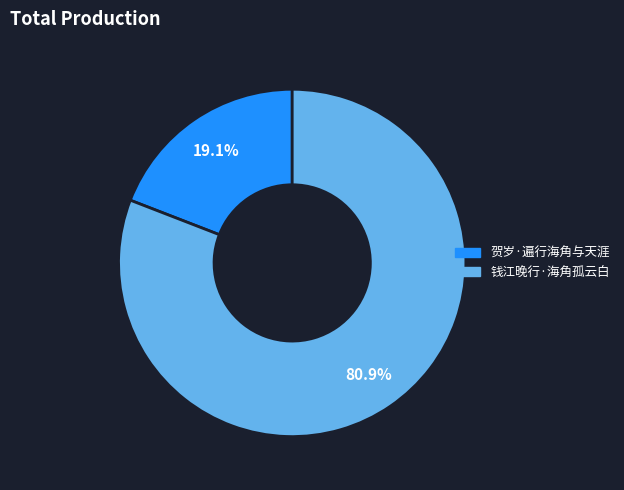

How many slices are in this pie chart?

2